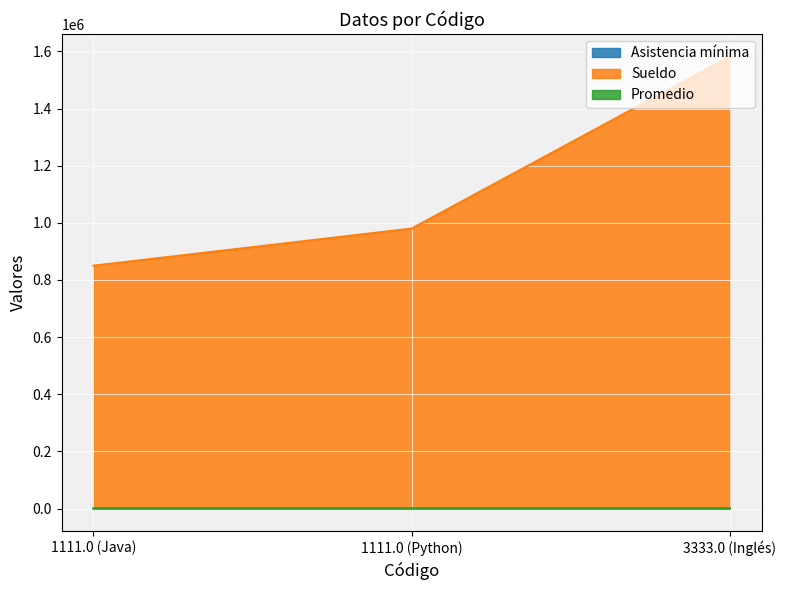

What is the total value across all series at 1111.0 (Java)?

850054.0